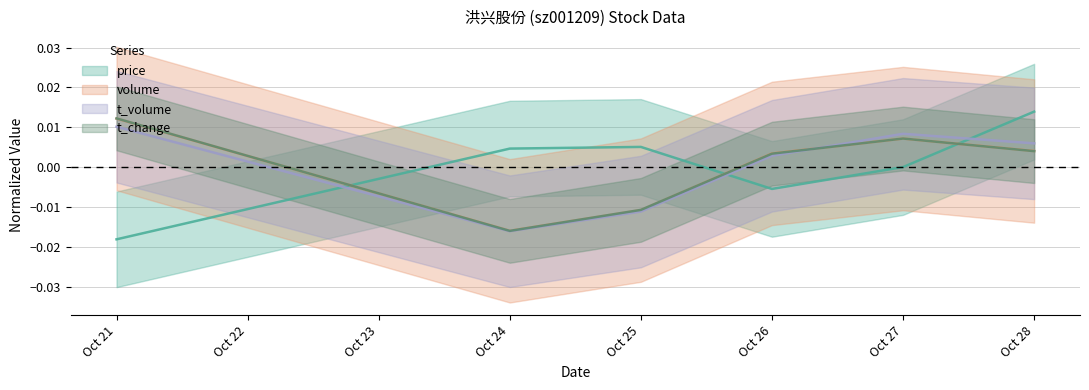

Where do t_volume and volume first cross each other?

Oct 26 and Oct 27